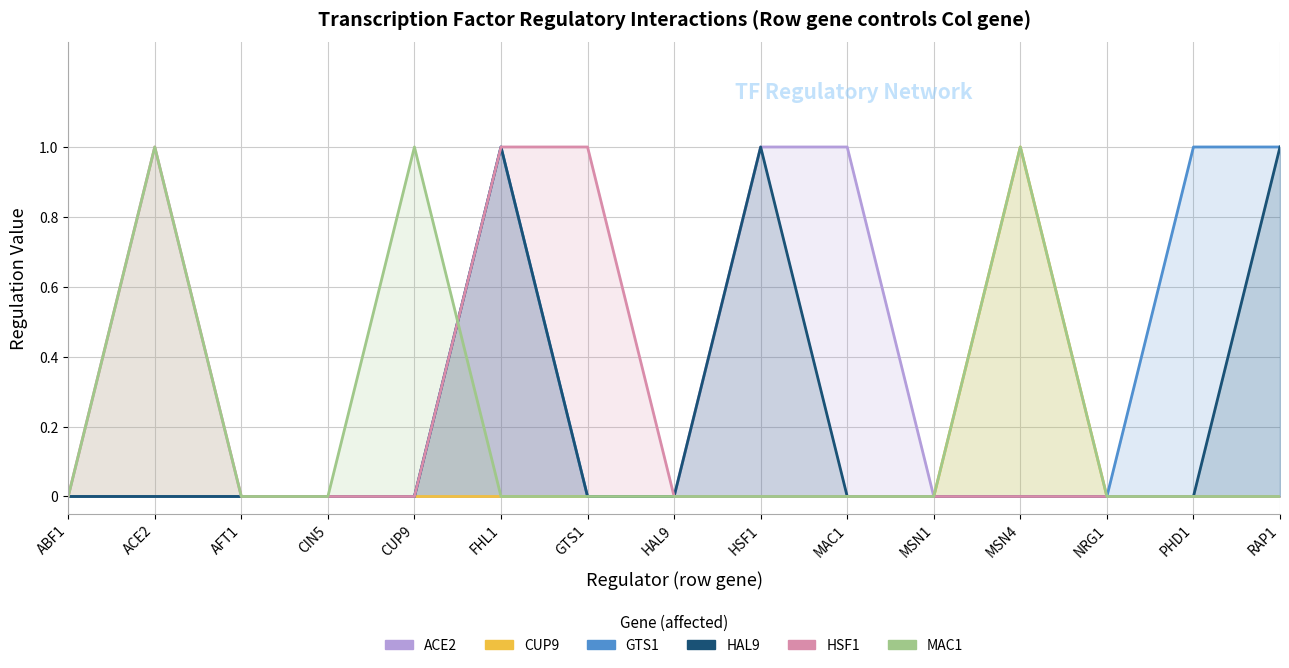

How many distinct data groups are displayed?

6